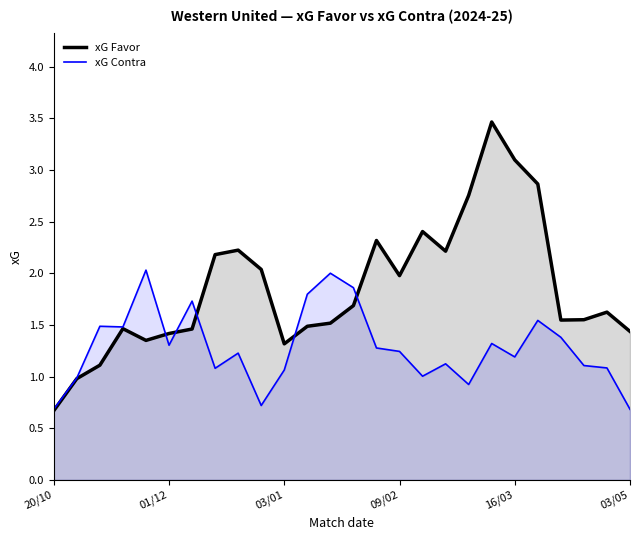

What is the lowest value of the xG Favor series?

0.7